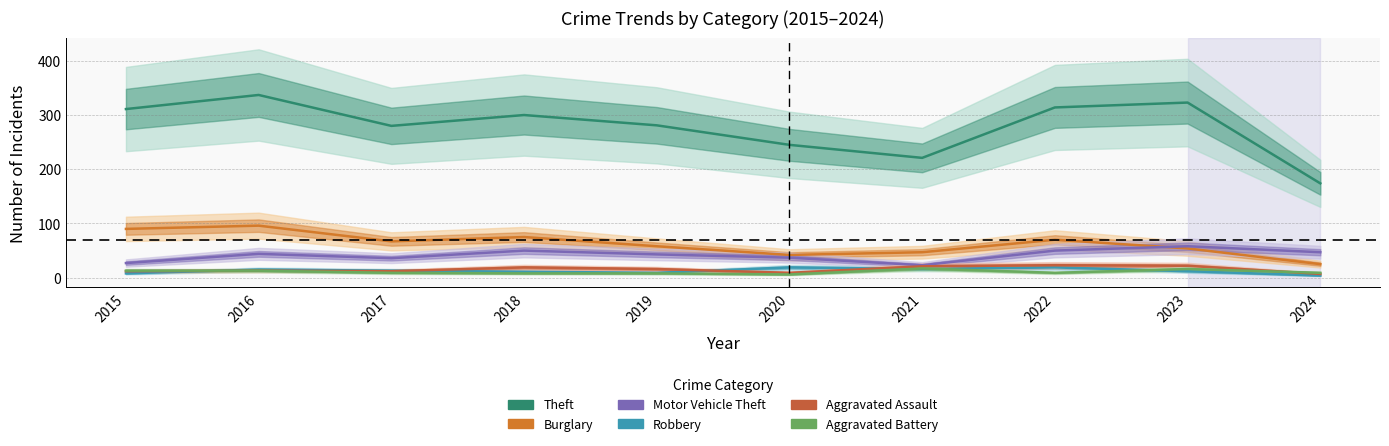

Count the number of data series in this chart.

6